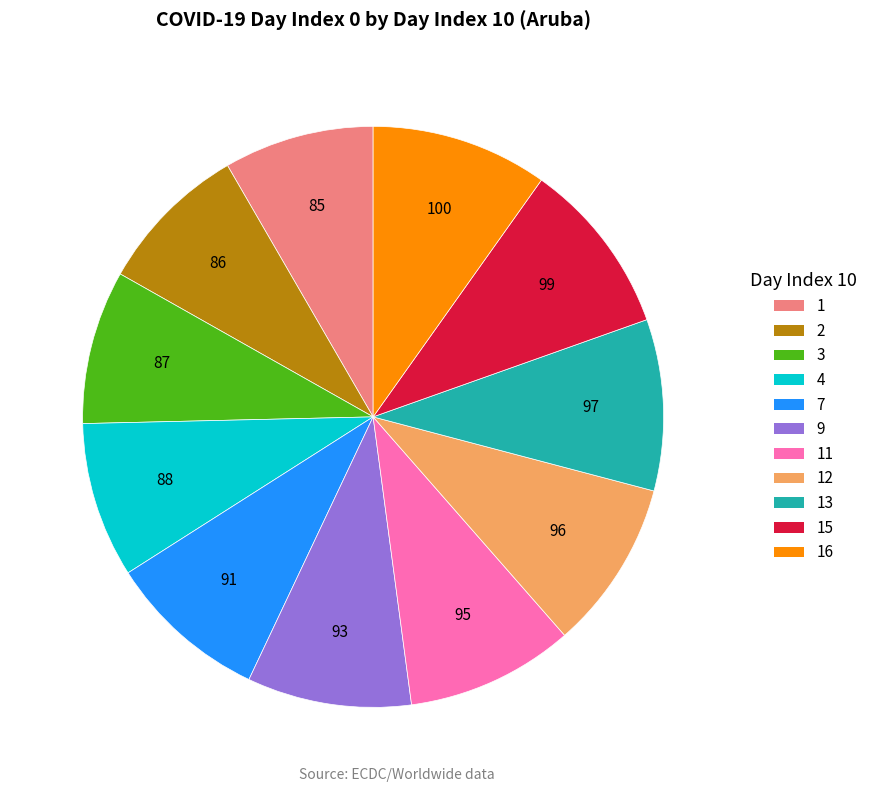

Which has a higher value, 15 or 7?

15